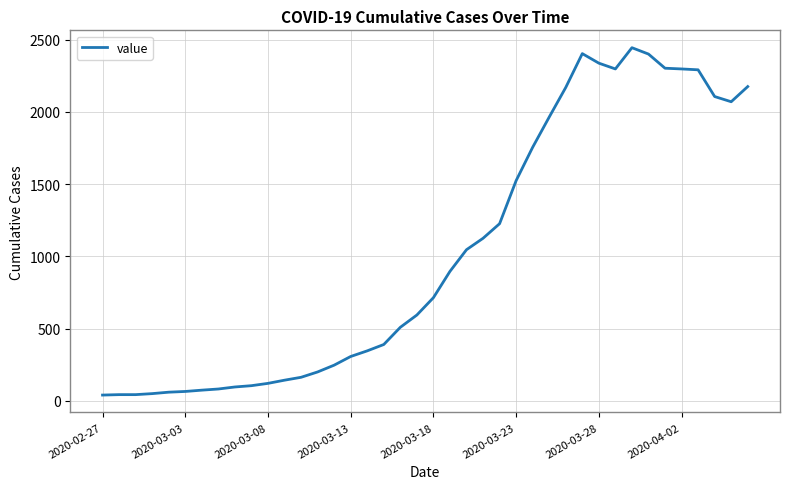

What is the maximum value shown in the chart?

2444